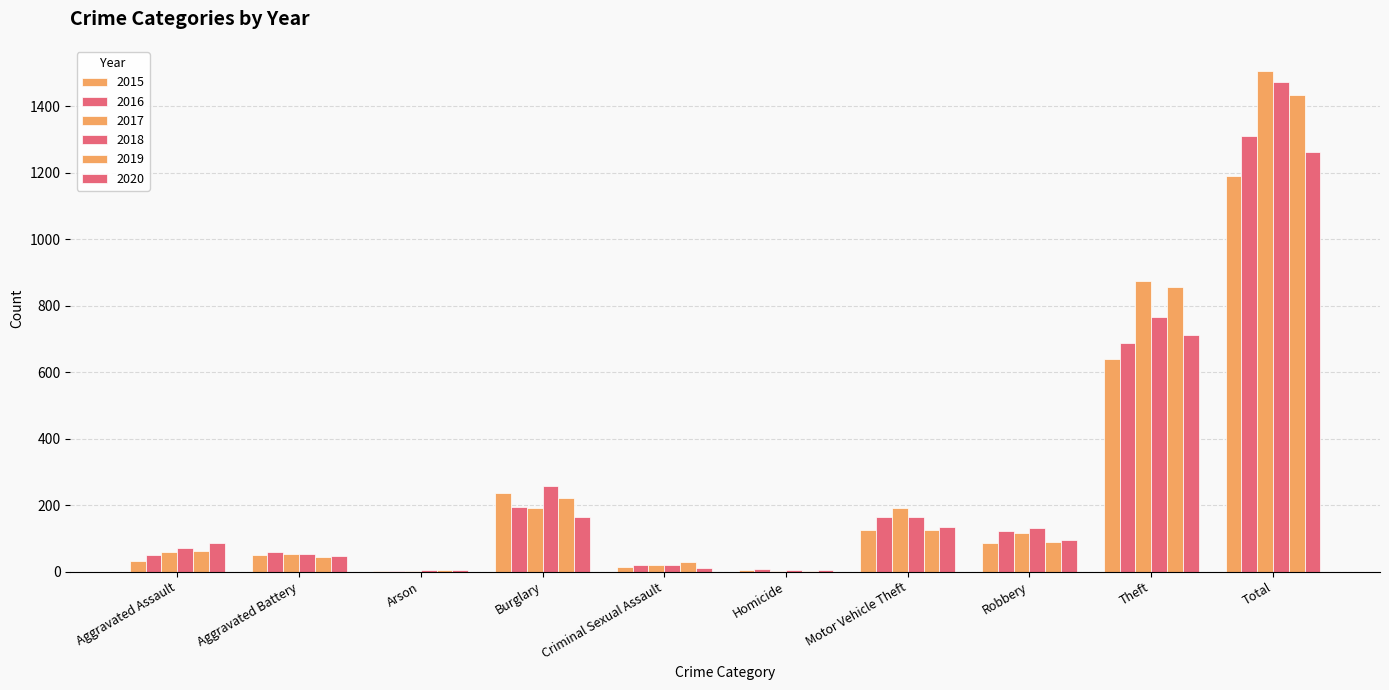

Which series has the largest range (max minus min)?

2017